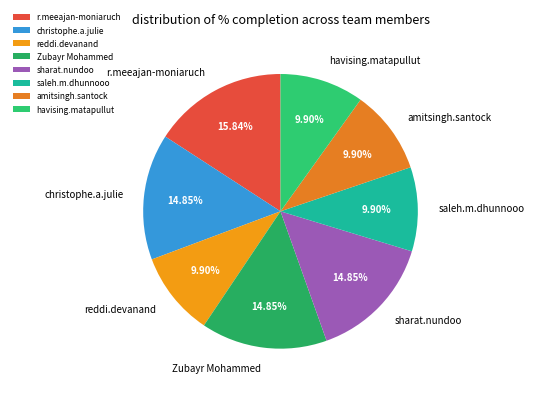

How much of the chart is everything except reddi.devanand?

90.1%